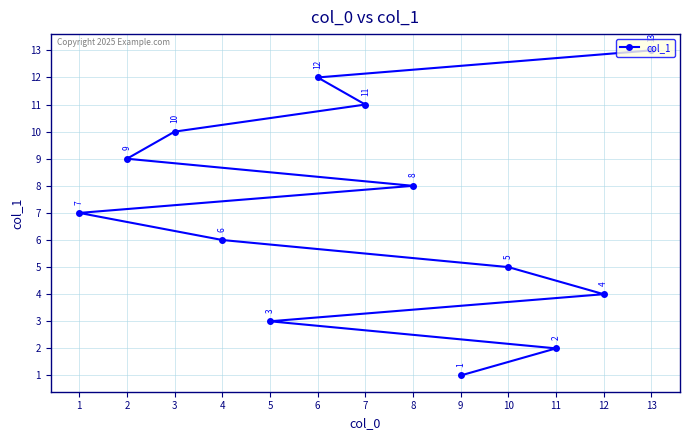

At which label is the value closest to 7?

1